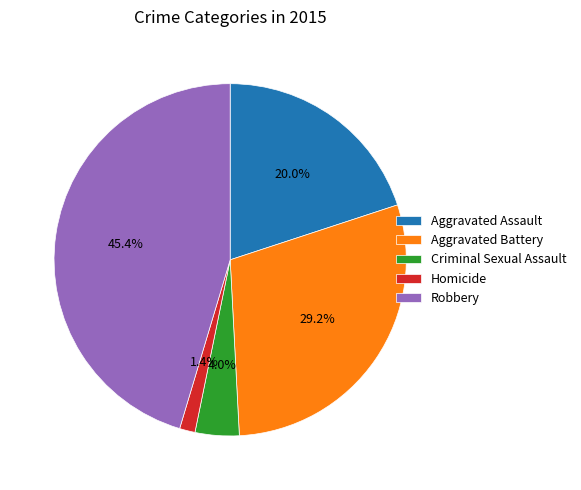

Between Criminal Sexual Assault and Aggravated Battery, which is larger?

Aggravated Battery